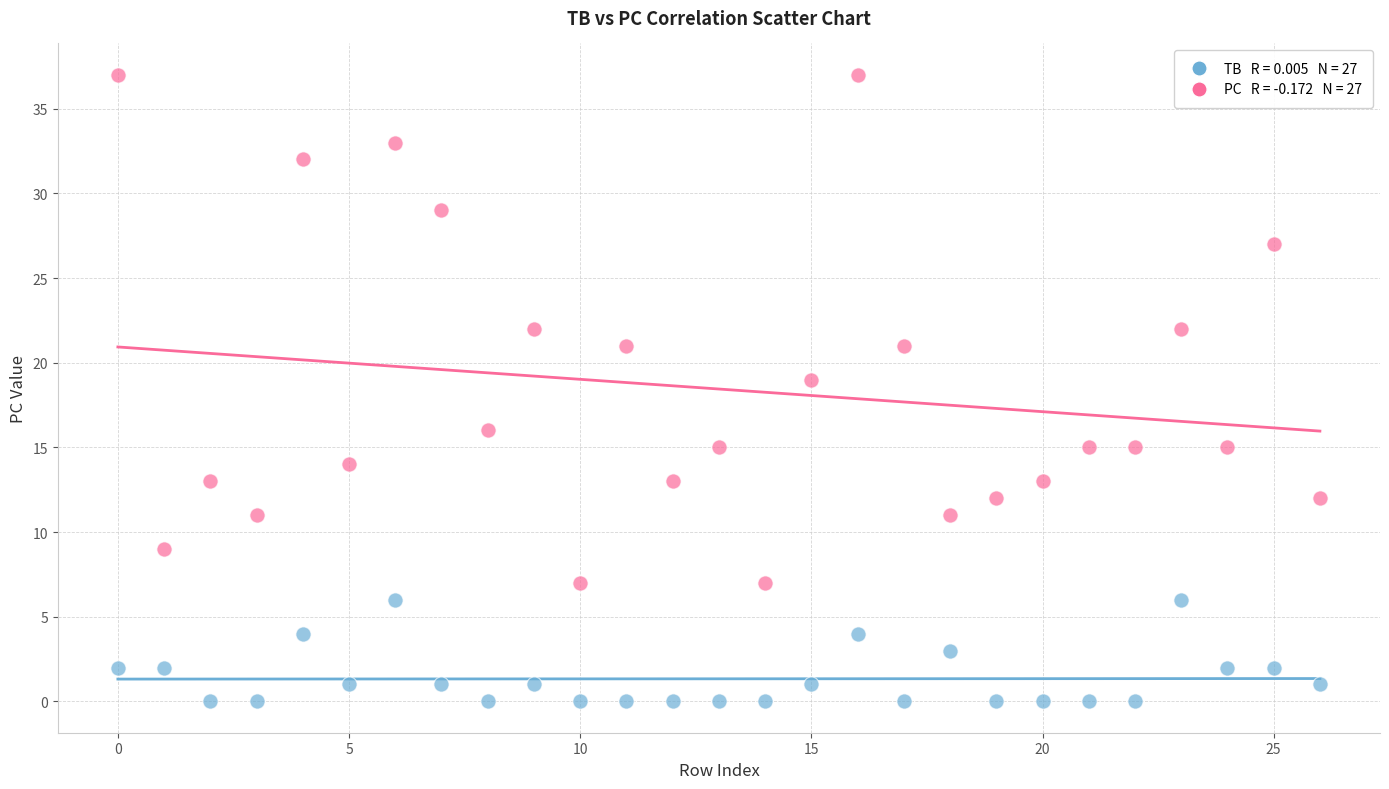

Across all data points, what is the range of Y values (max minus min)?

37